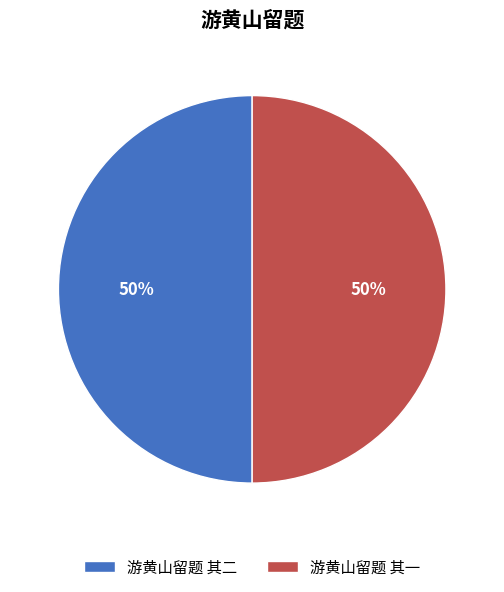

What percentage is the 游黄山留题 其一 slice, to the nearest percent?

50%